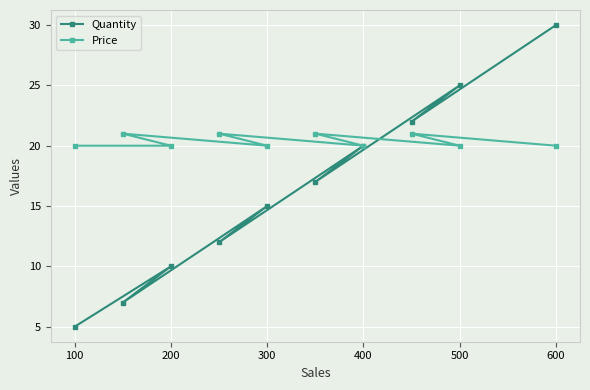

At which category does Price reach its first local valley?

300